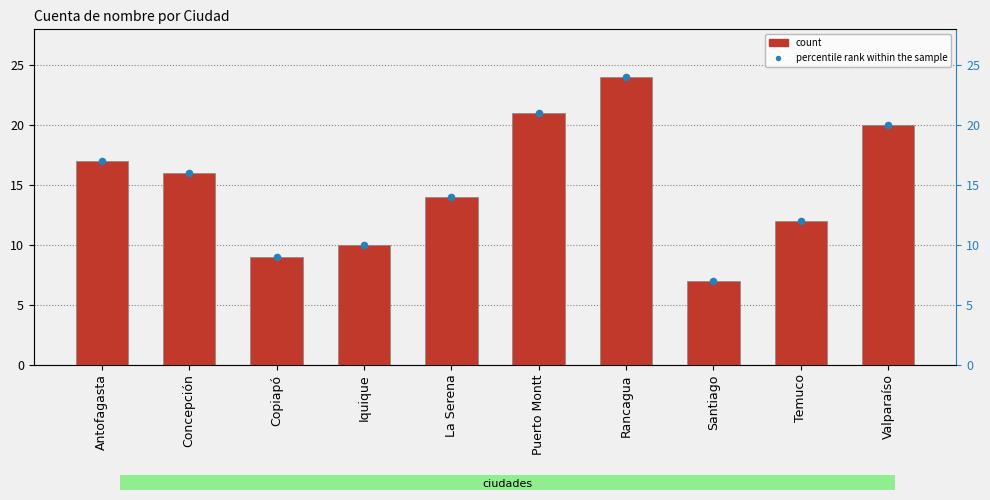

Which series has the widest spread of Y values?

Cuenta de nombre